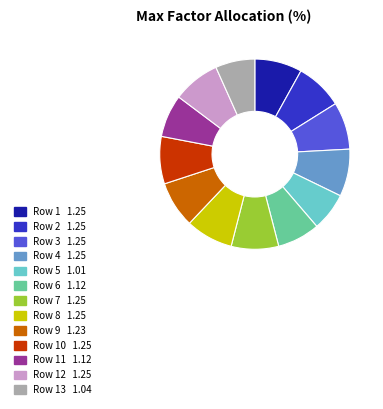

Is there any slice that represents more than half of the pie?

No